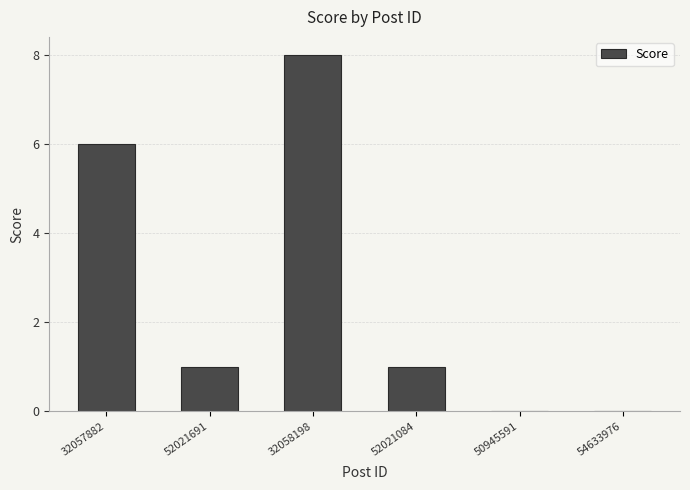

True or false: the data shows 1 at 52021084.

True